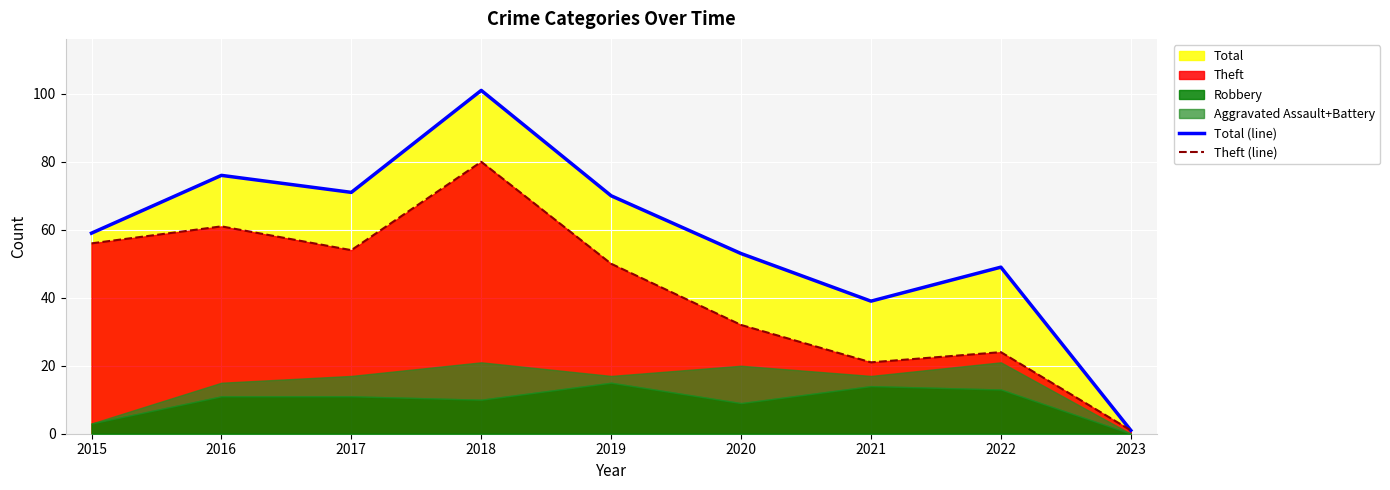

At which label does Total (line) reach its minimum?

2023